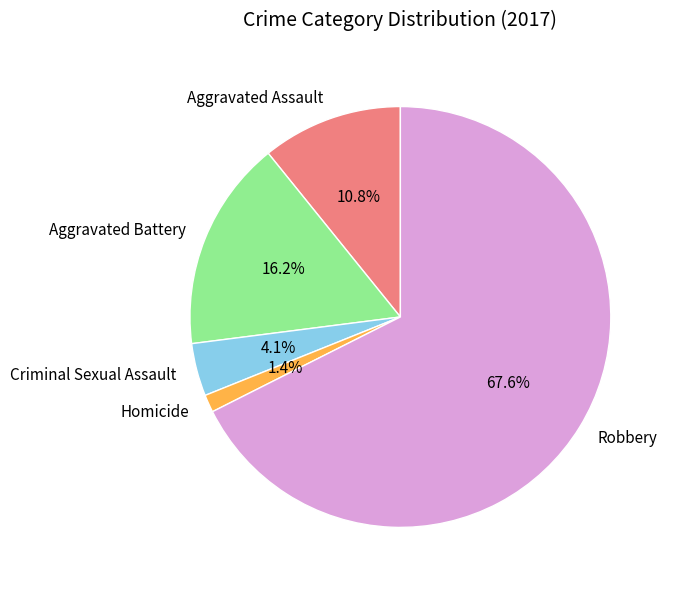

Between Criminal Sexual Assault and Aggravated Battery, which is larger?

Aggravated Battery